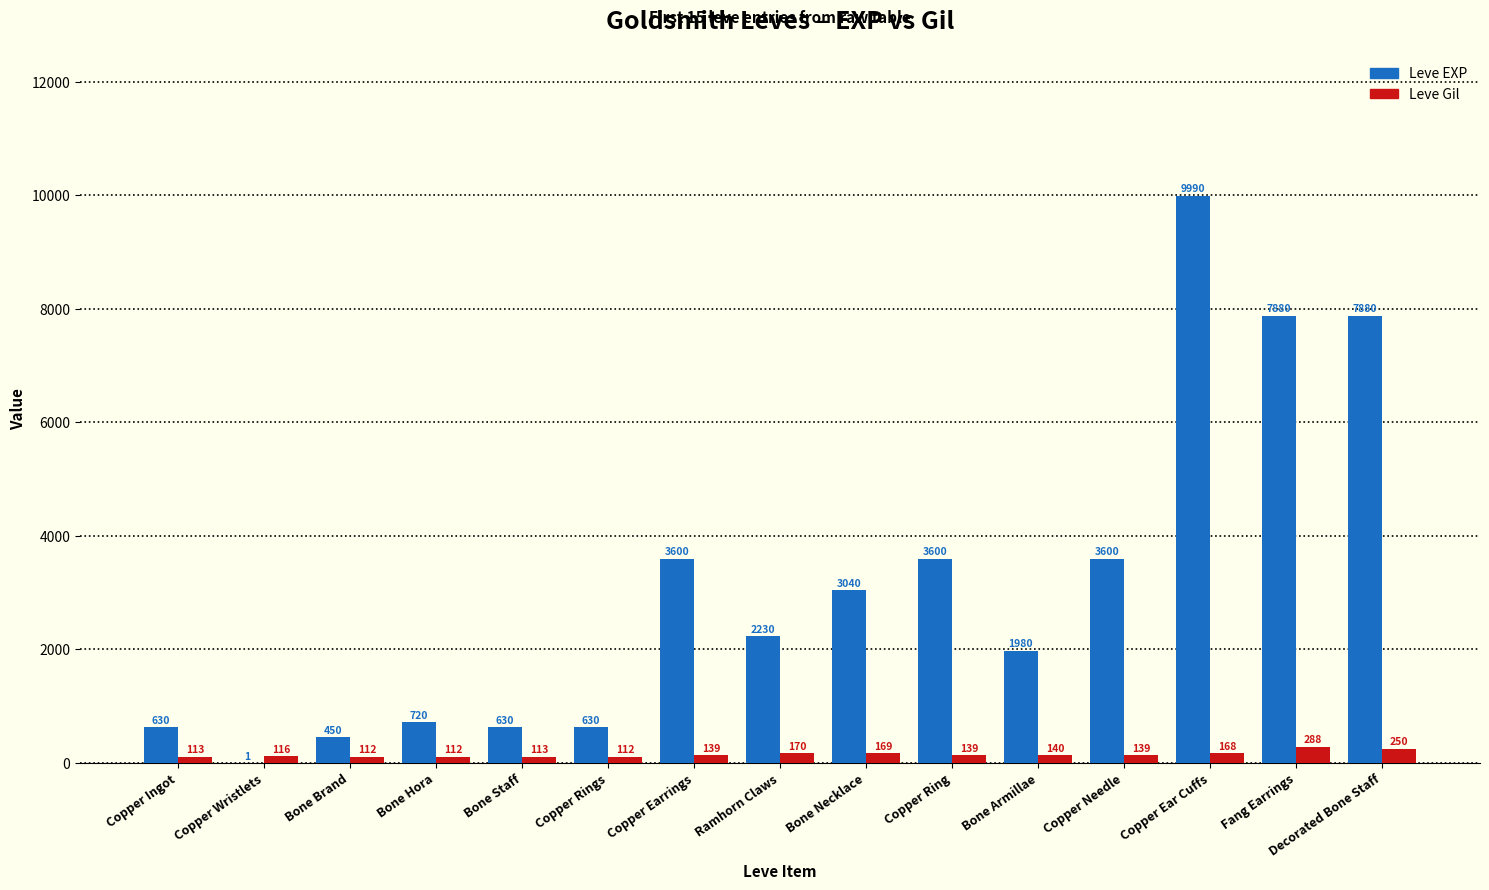

What is the average value of the Leve EXP series?

3124